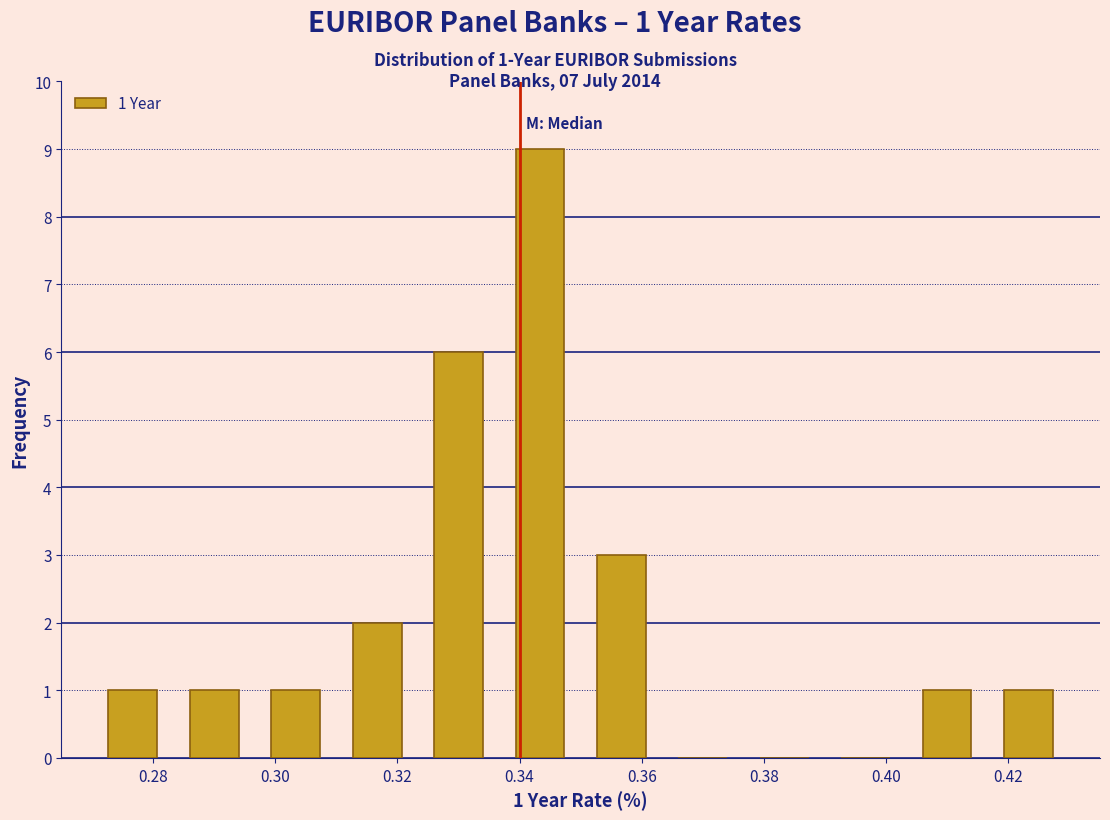

Which range on the x-axis has the tallest bar?

0.336 to 0.350